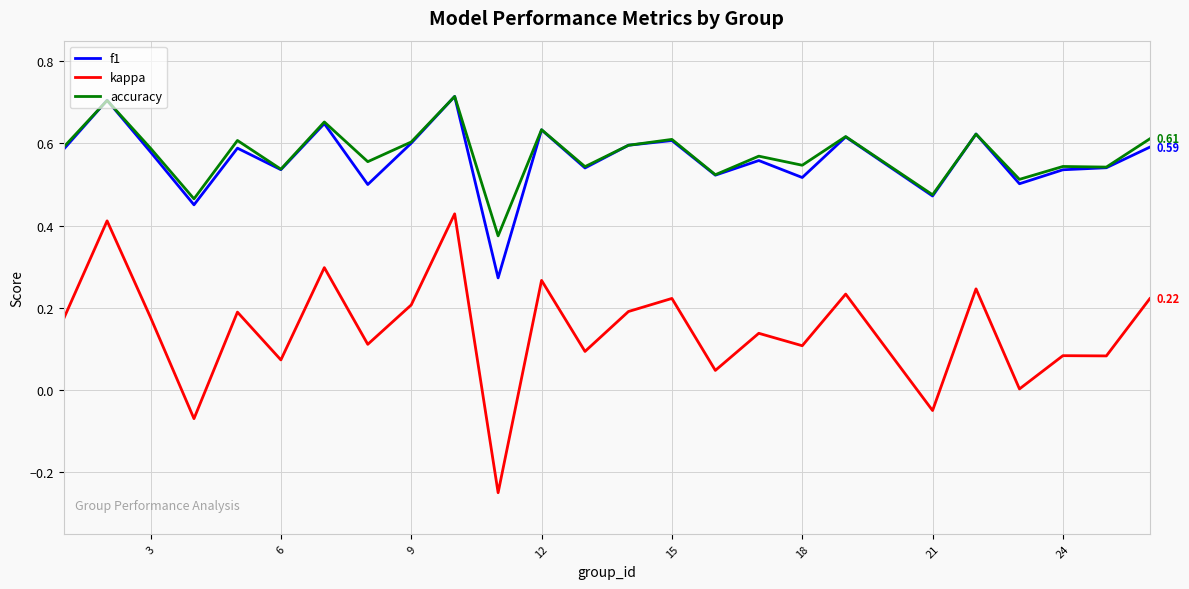

True or false: f1 and kappa cross at least once.

False